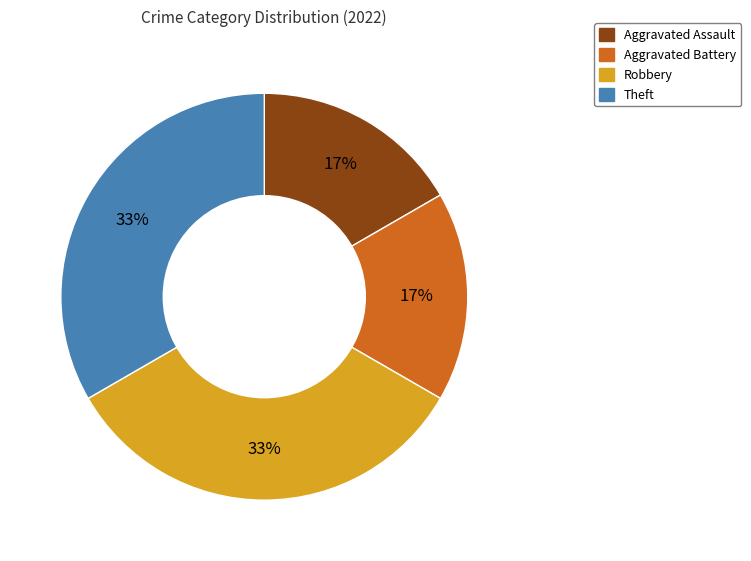

Does Theft account for over 50% of the chart?

No